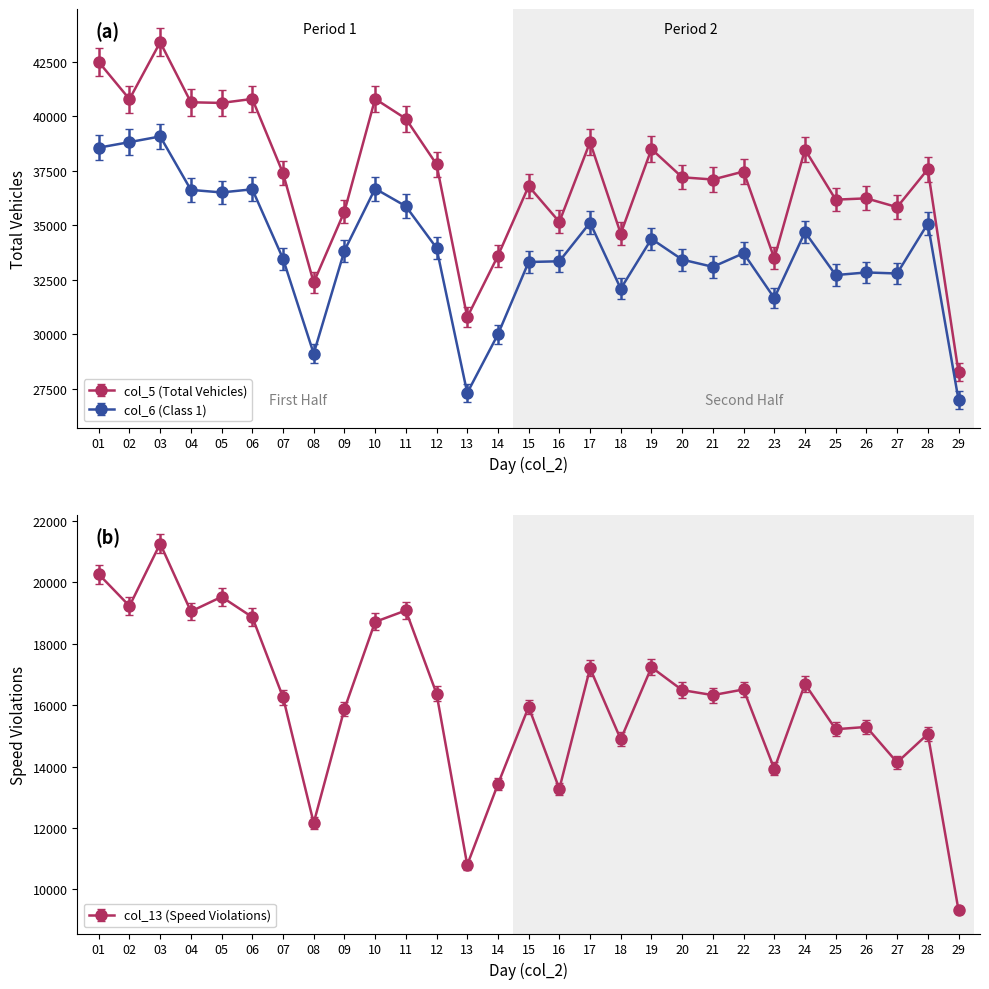

Rank the categories by col_5 (Total Vehicles) value from highest to lowest.

03, 01, 10, 06, 02, 04, 05, 11, 17, 19, 24, 12, 28, 22, 07, 20, 21, 15, 26, 25, 27, 09, 16, 18, 14, 23, 08, 13, 29